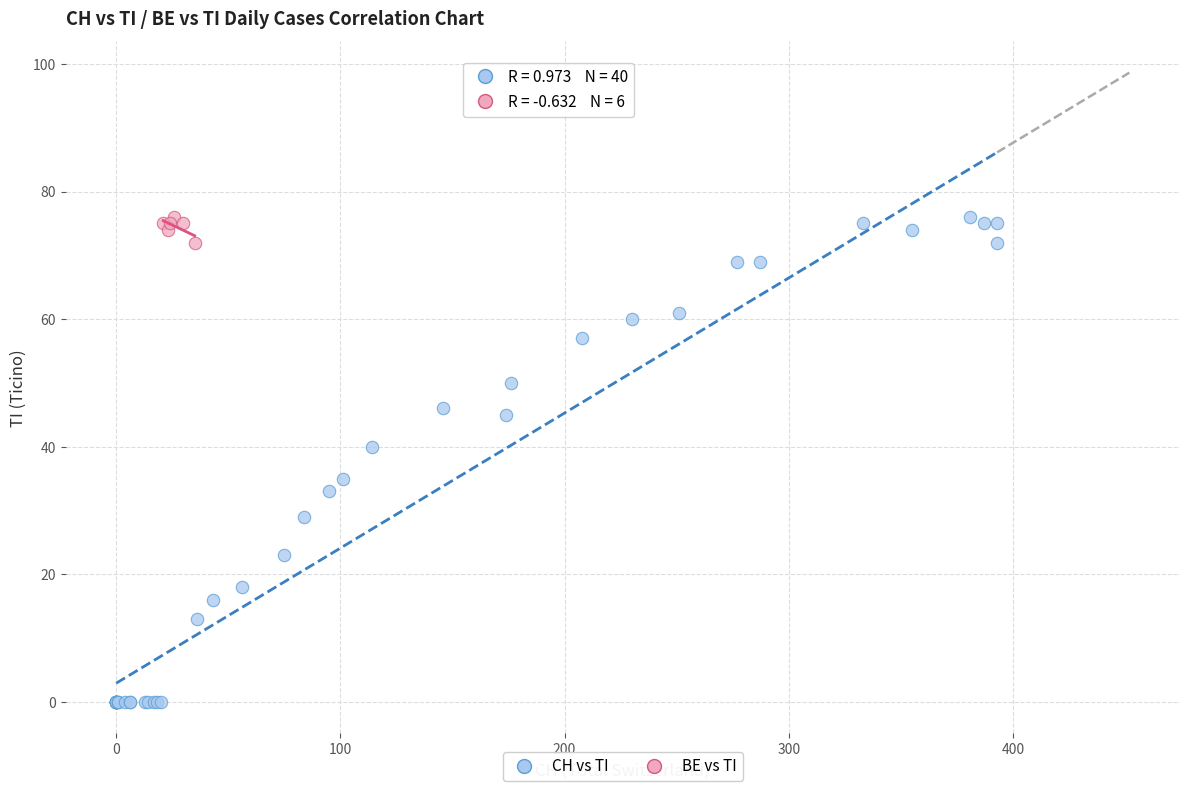

Which series contains the lowest Y value?

CH vs TI